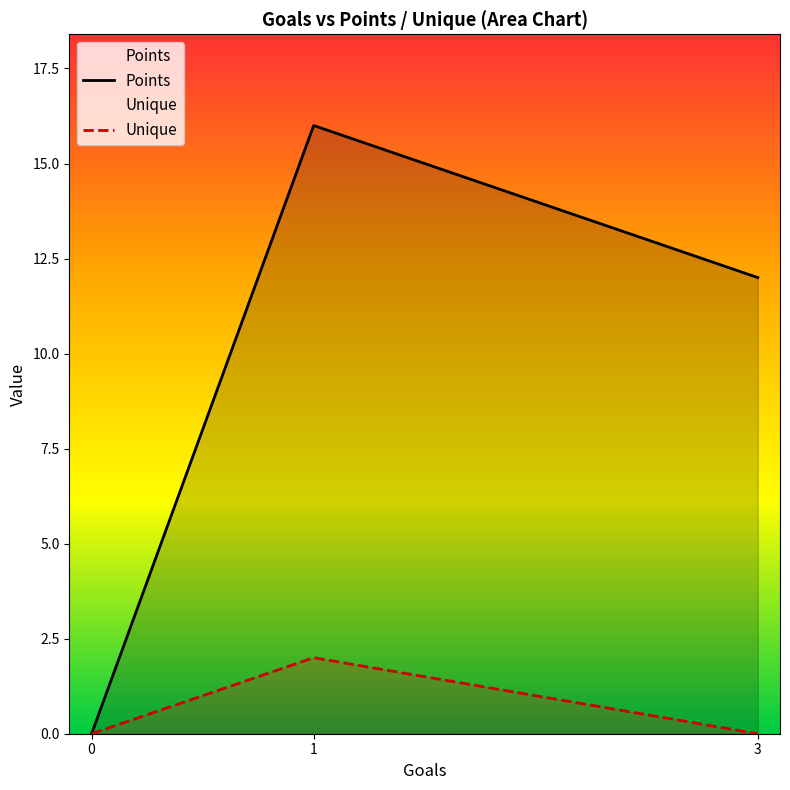

Rank the series by their maximum value, from lowest to highest.

Unique, Points